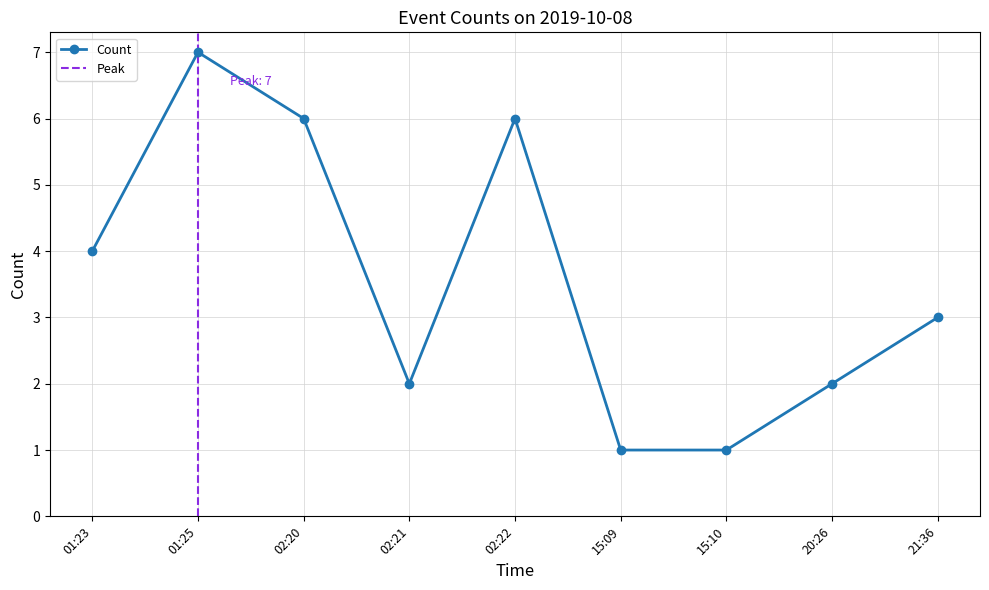

Reading left to right, list all the values displayed in this chart.

01:23=4	01:25=7	02:20=6	02:21=2	02:22=6	15:09=1	15:10=1	20:26=2	21:36=3